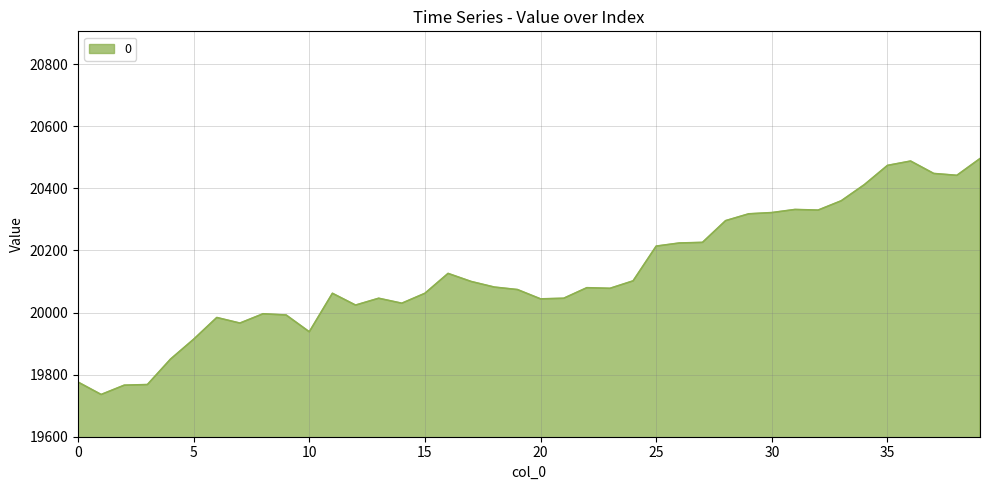

What is the minimum value shown in the chart?

19736